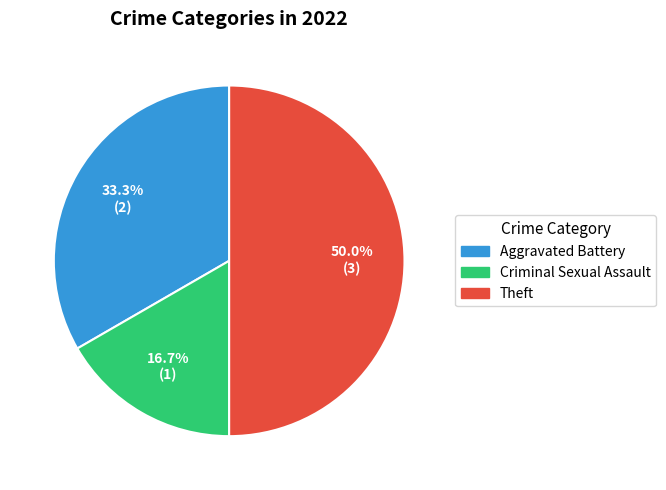

To the nearest percent, what percentage of the pie is Theft?

50%